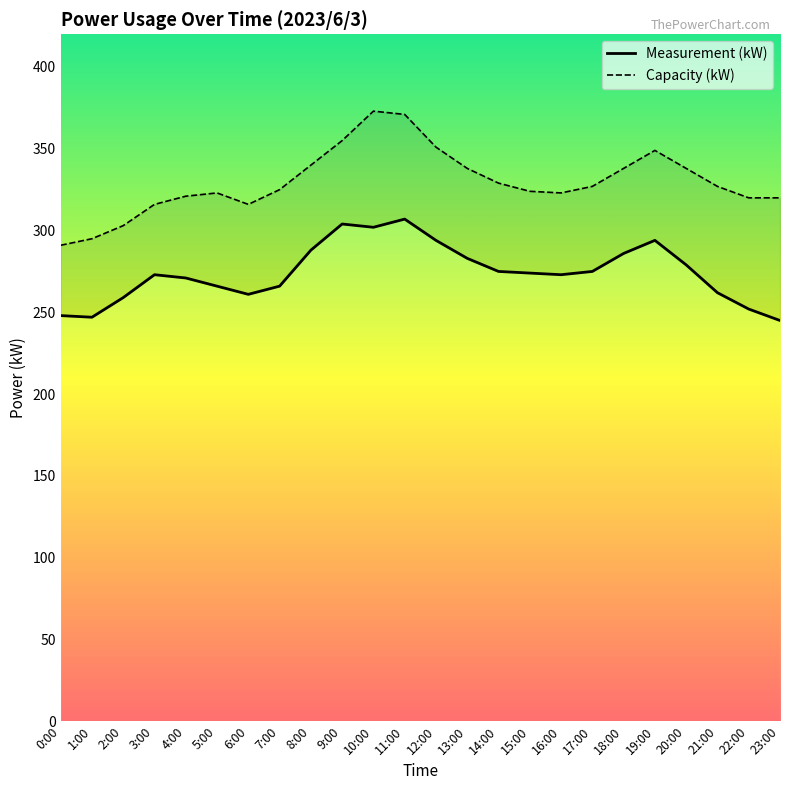

True or false: Measurement (kW) and Capacity (kW) intersect in this chart.

False